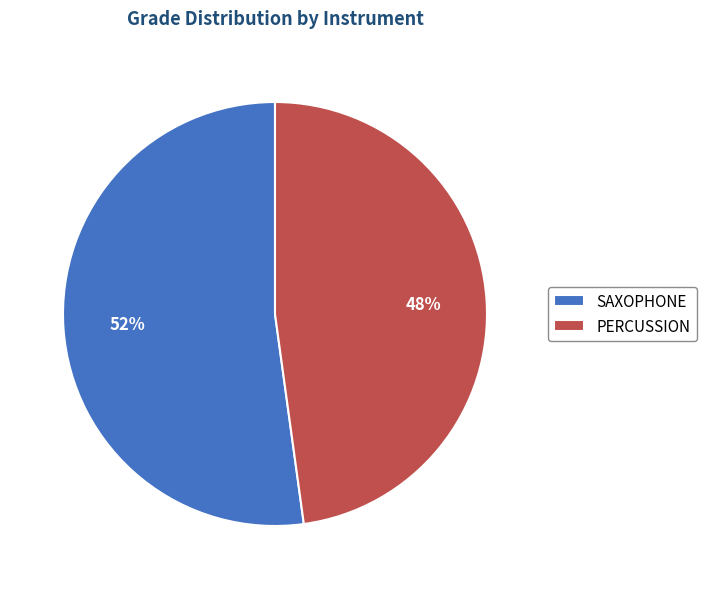

Approximately how many times larger is the value at PERCUSSION compared to SAXOPHONE?

0.9